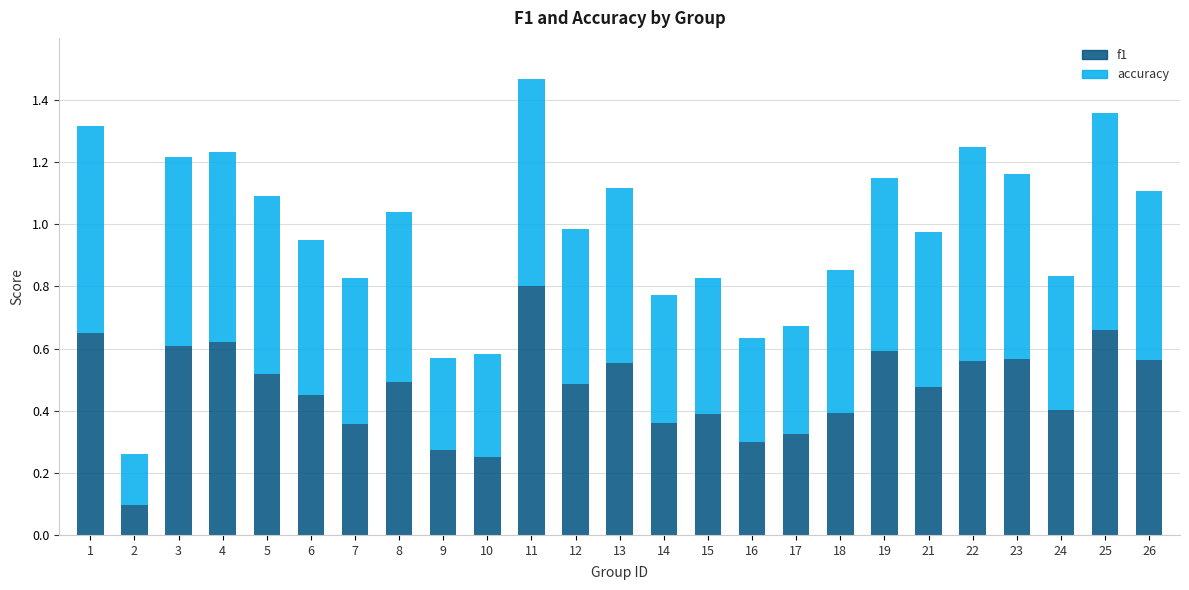

What is the total value across all series at 21?

1.0